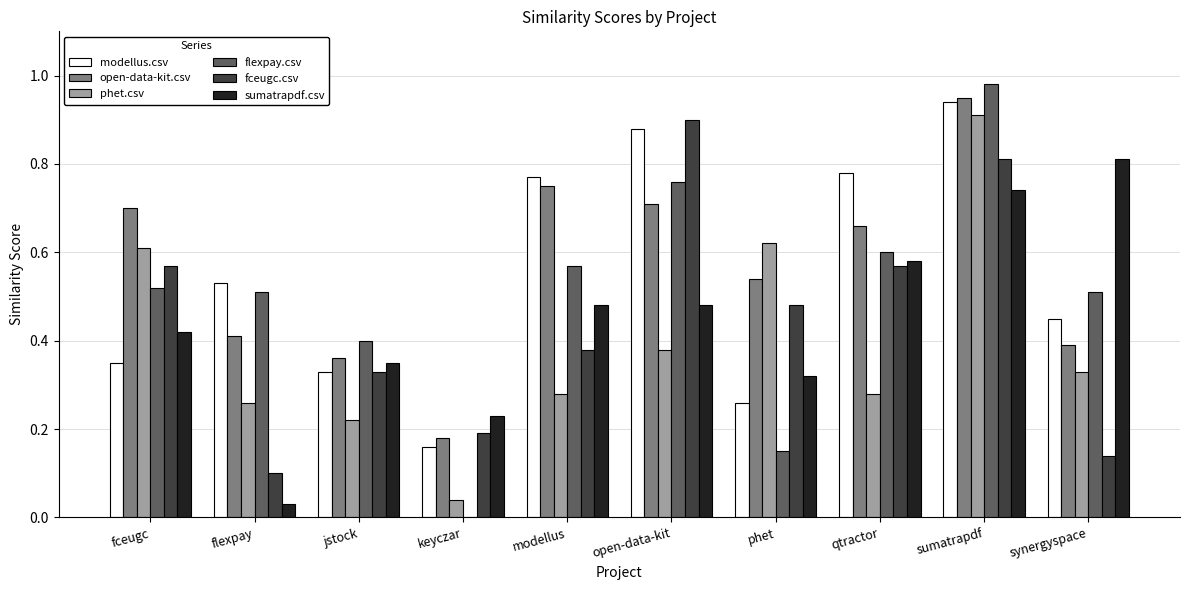

Between keyczar and open-data-kit, which series saw the biggest shift?

flexpay.csv